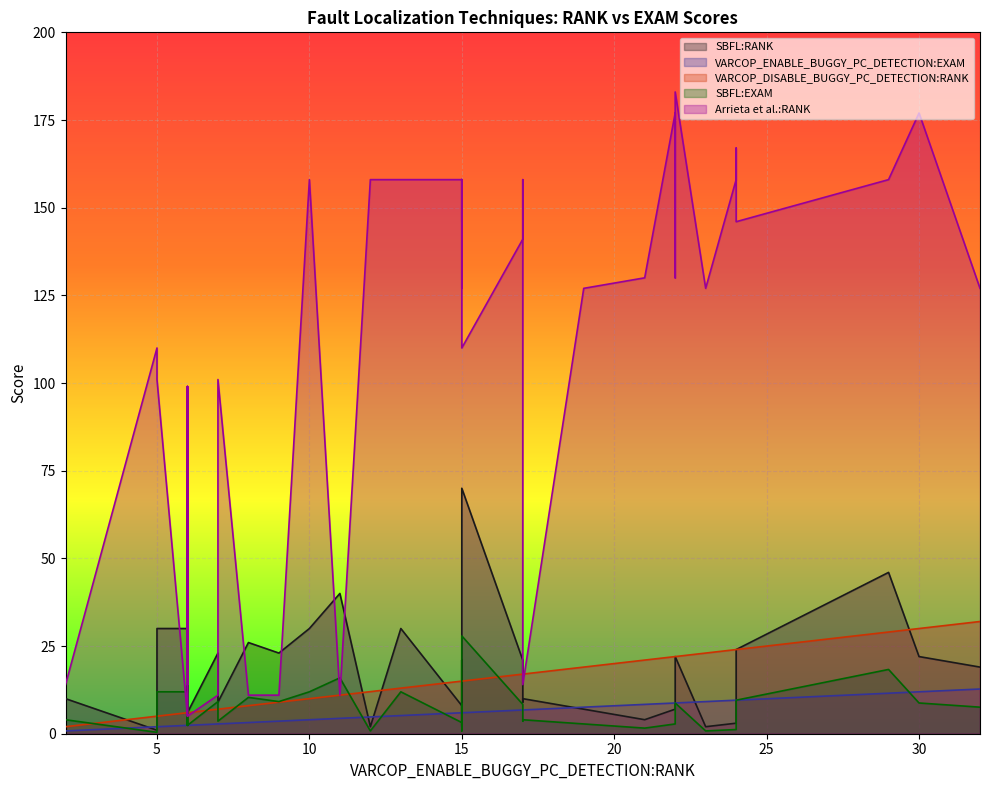

How many lines are shown in the chart?

5